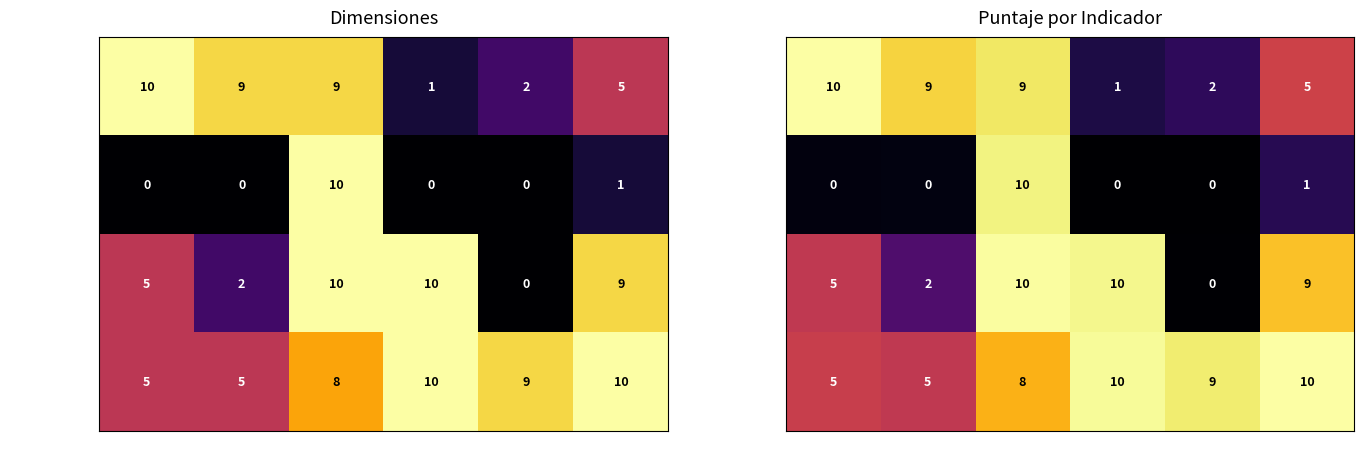

What is the sum of the Musical values at Item 6 and Item 2?

14.4